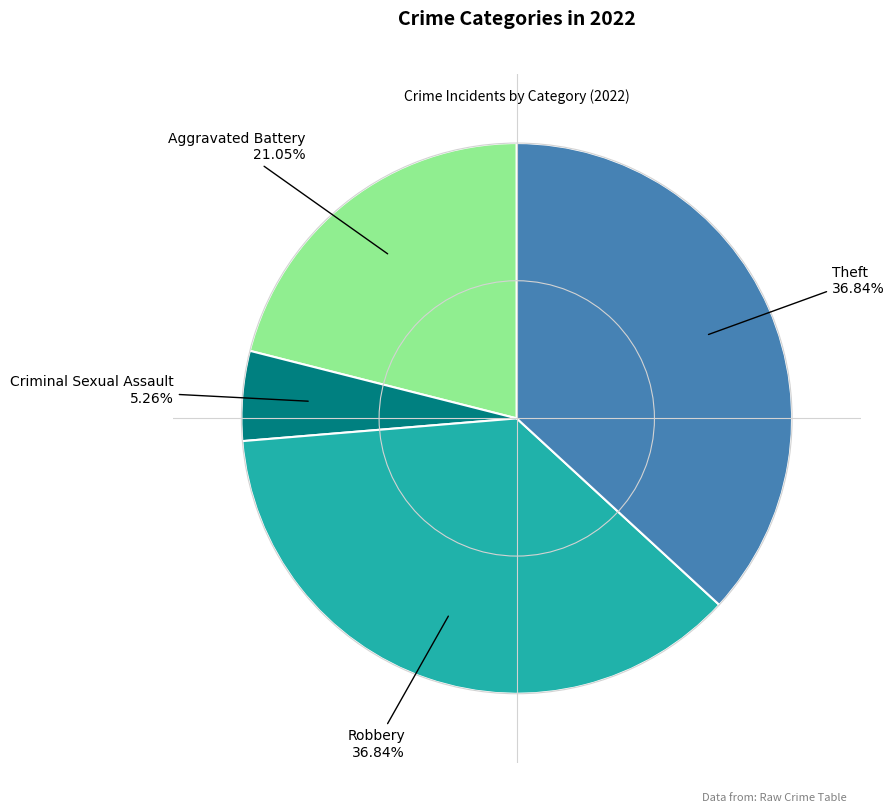

Is there any slice that represents more than half of the pie?

No